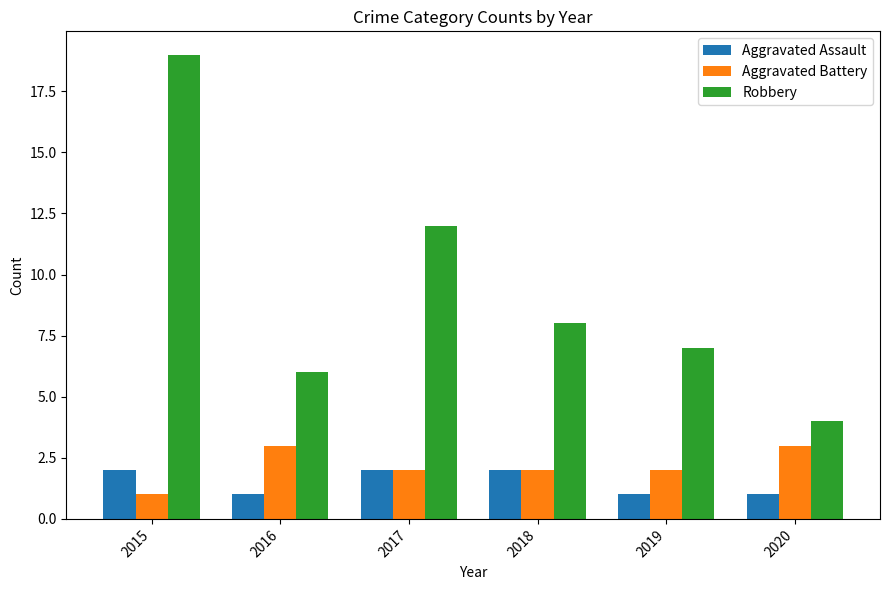

Which category has the lowest value in the Robbery series?

2020